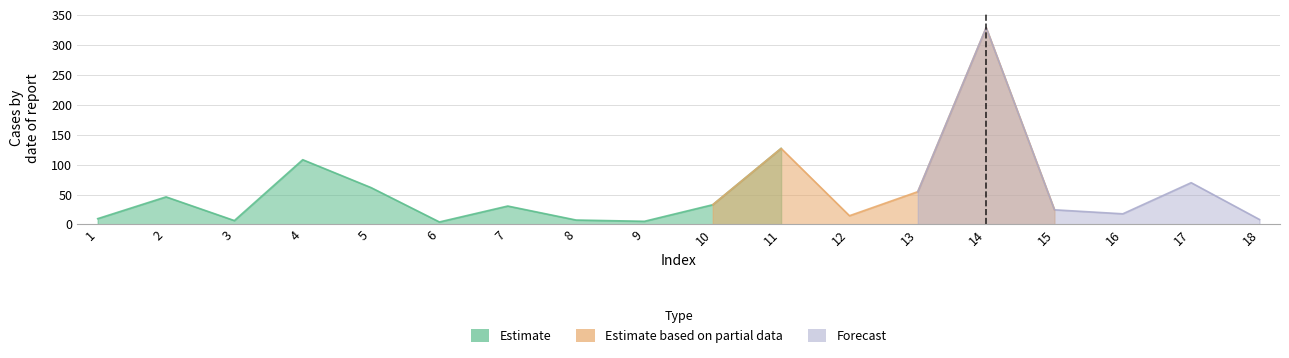

What is the difference between the values at 13 and 1?

45.1